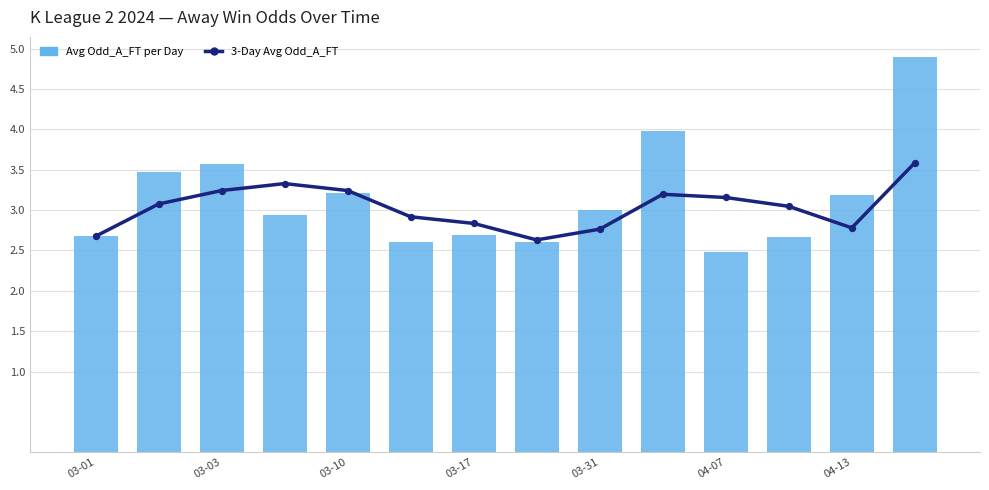

At how many categories does at least one series exceed 4?

1